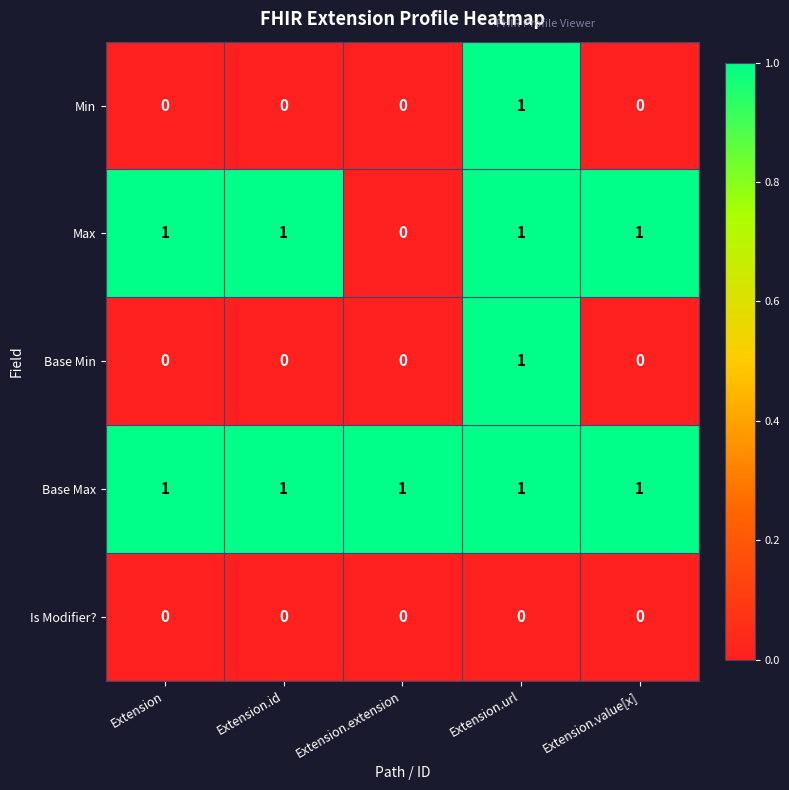

How many Base Min values are between 0 and 1?

5